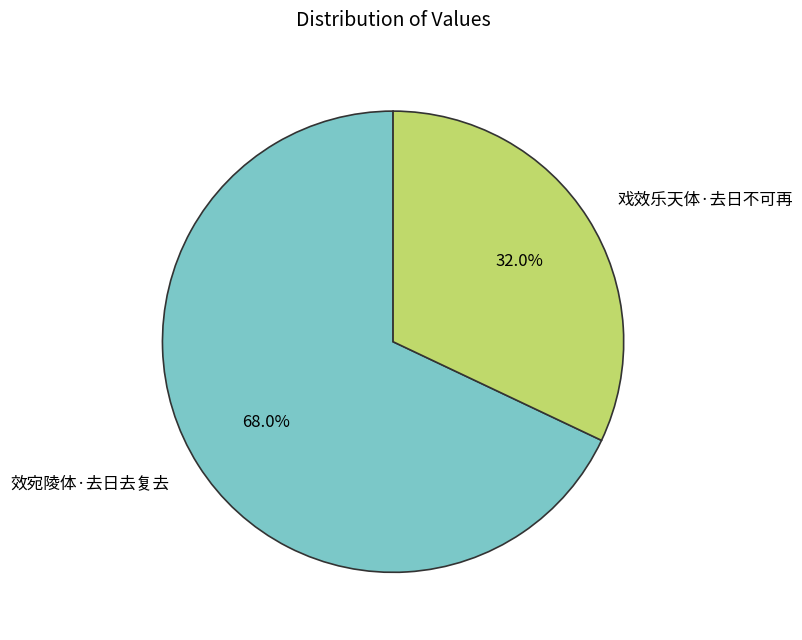

What percentage do 效宛陵体·去日去复去 and 戏效乐天体·去日不可再 together represent?

100.0%